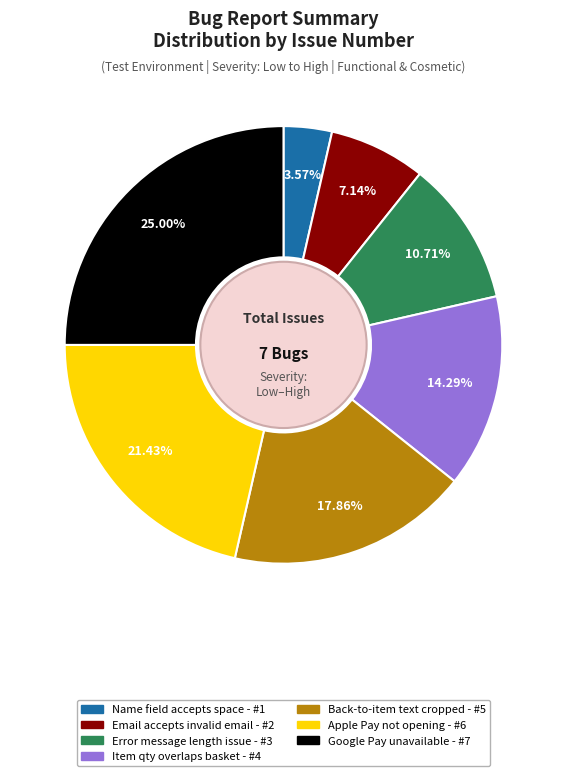

Is there a majority slice in this chart?

No